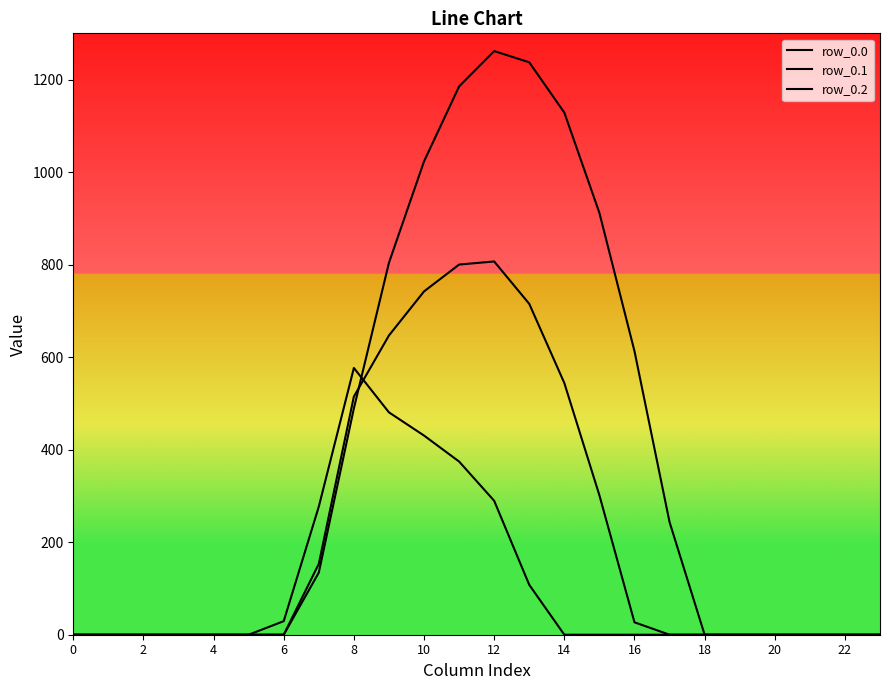

At which category does the chart reach its peak across all series?

12